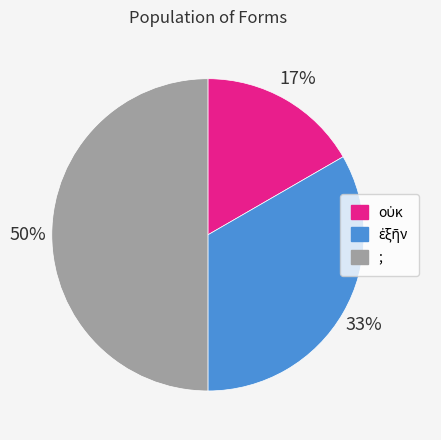

The ; slice represents 56% of the pie. True or false?

False